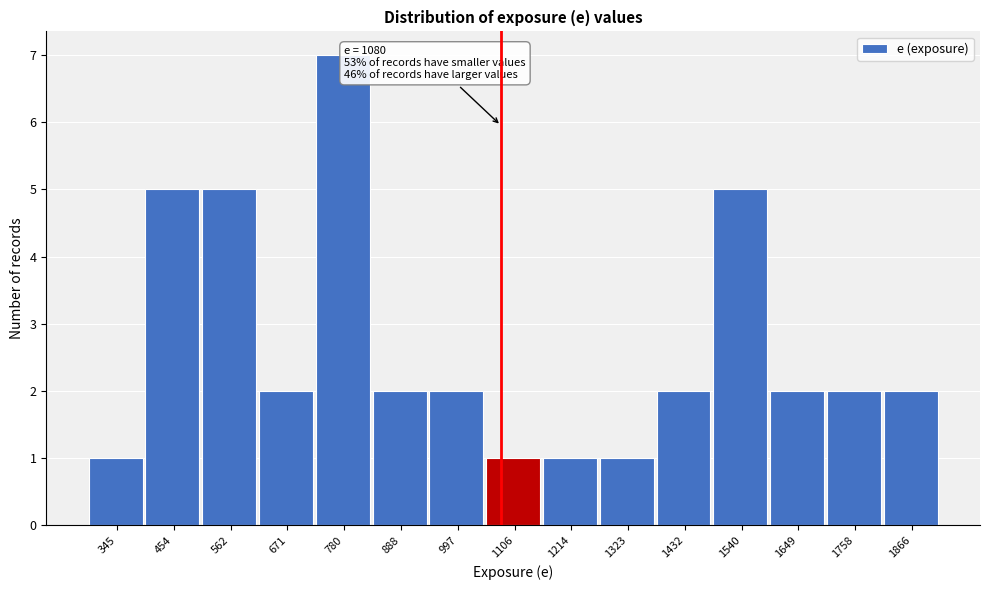

Which range on the x-axis has the tallest bar?

720 to 840